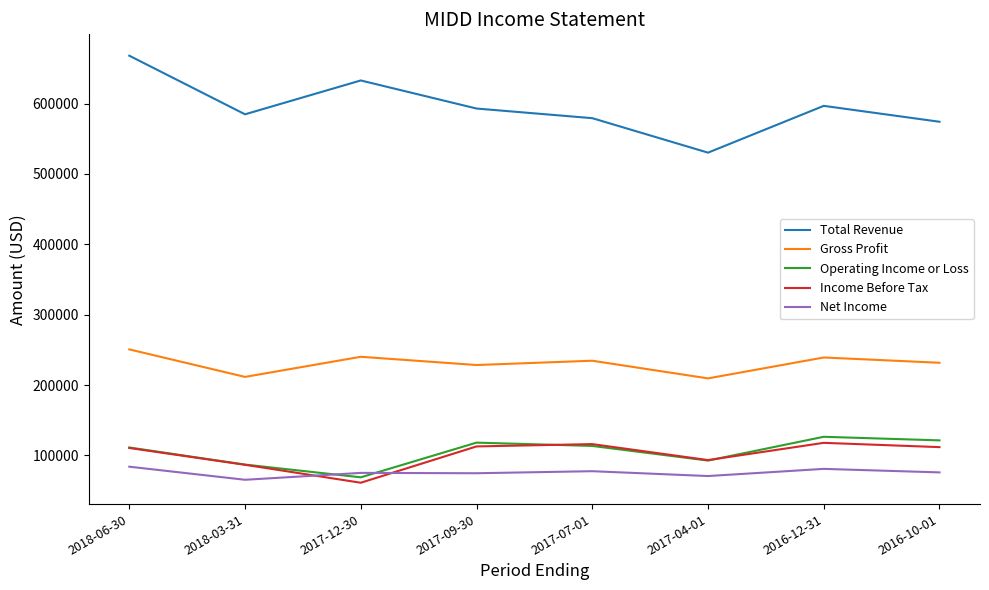

Which category has the lowest value in the Total Revenue series?

2017-04-01